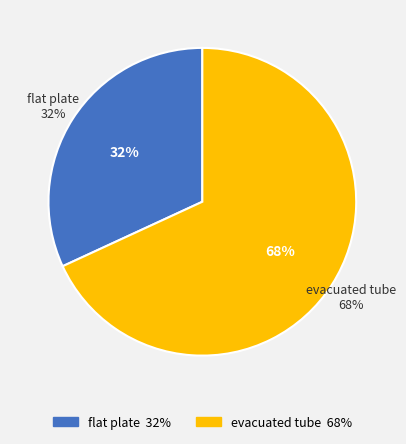

Is the sum of flat plate and evacuated tube greater than half?

Yes